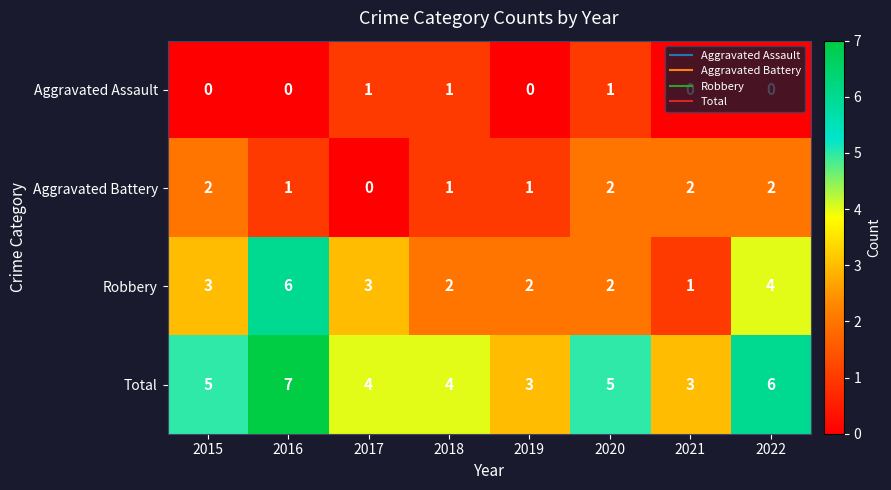

Rank the series by their average value, from lowest to highest.

Aggravated Assault, Aggravated Battery, Robbery, Total